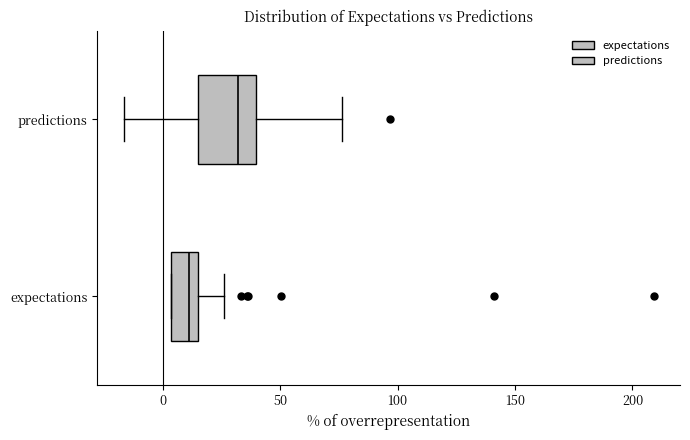

Which box's median line is the furthest to the left?

expectations